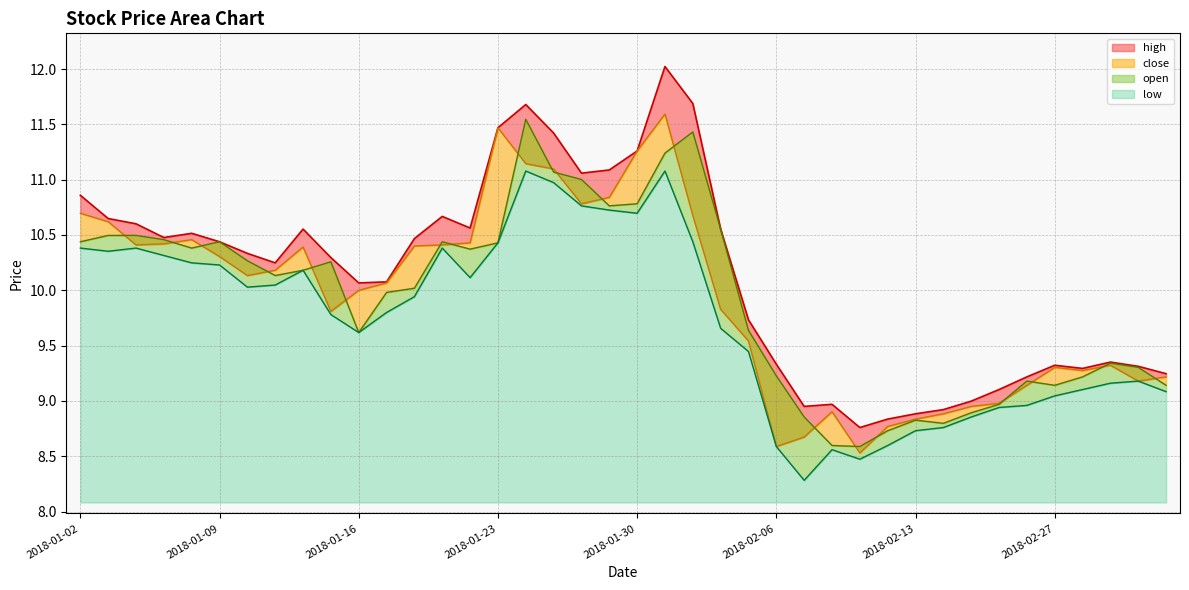

True or false: low has more than 2 points higher than both neighbors.

True